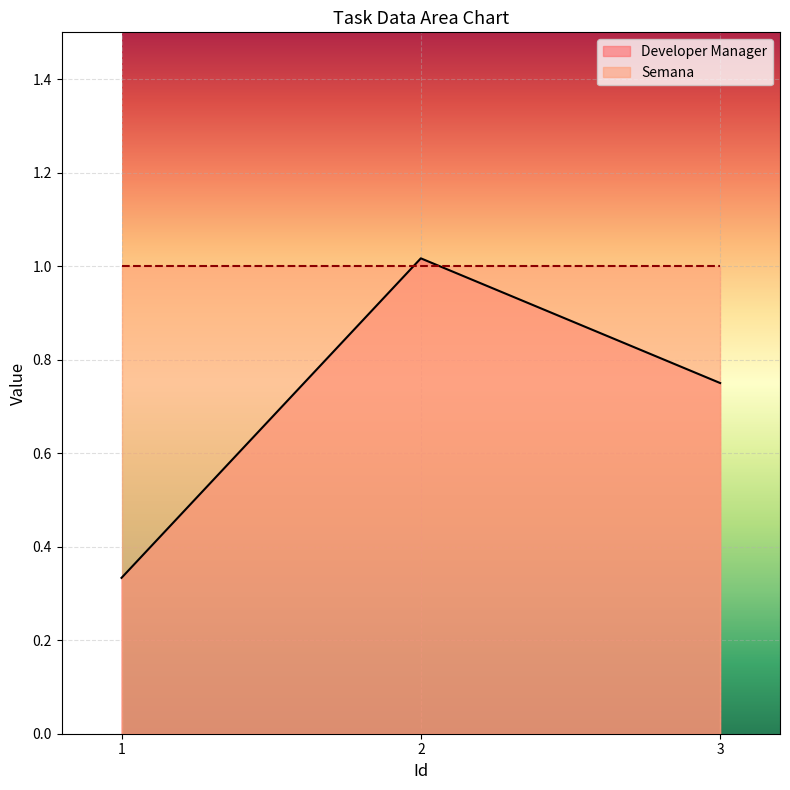

Reading left to right, transcribe all the data shown in this chart.

0.3	1.0	0.8